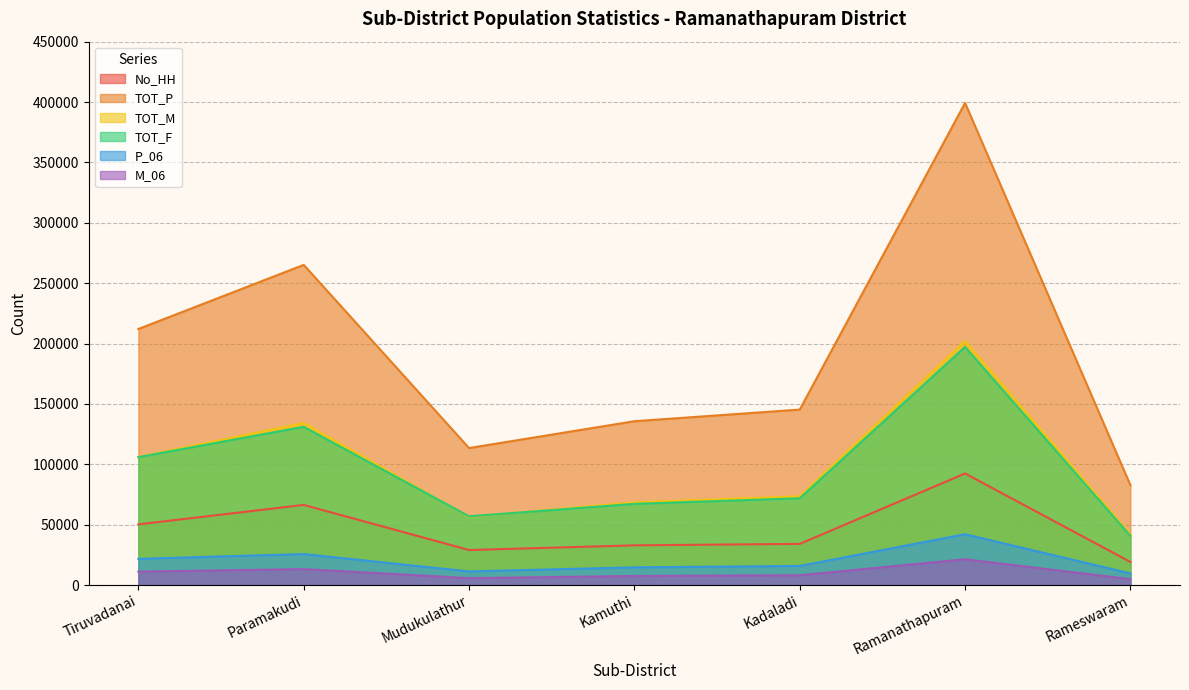

At which category does the chart reach its peak across all series?

Ramanathapuram